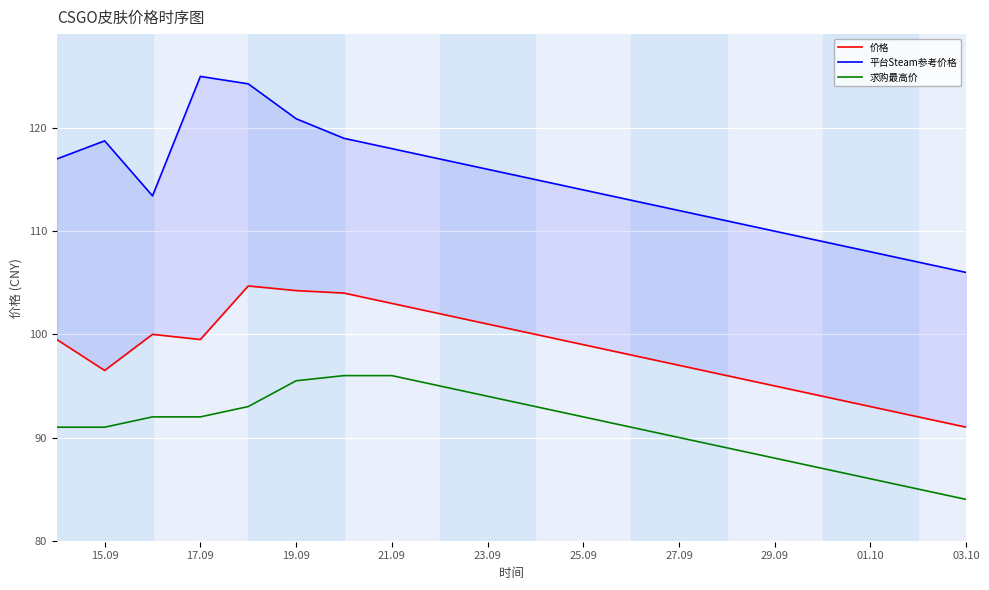

True or false: 求购最高价 has a value of 96.0 at 21.09.

True